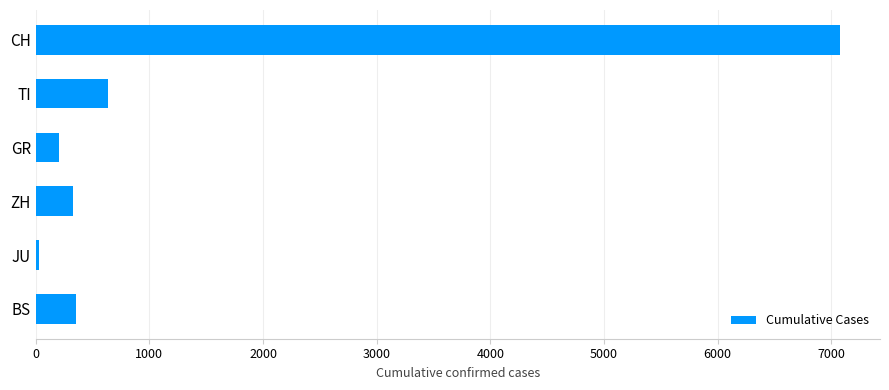

Reading bottom to top, what are all the values shown in this chart?

356	29	326	204	638	7075